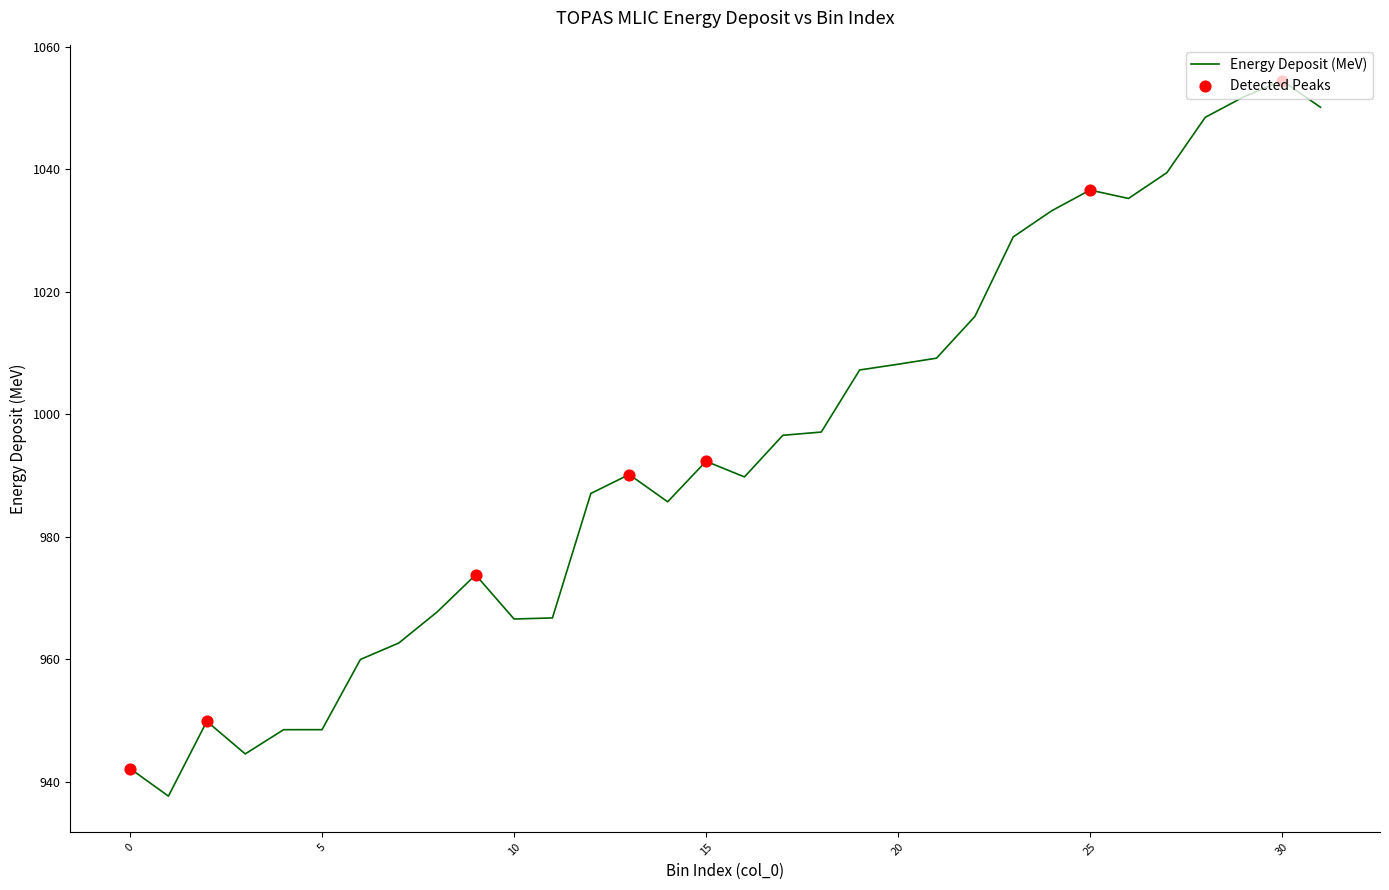

What is the minimum value shown in the chart?

937.7